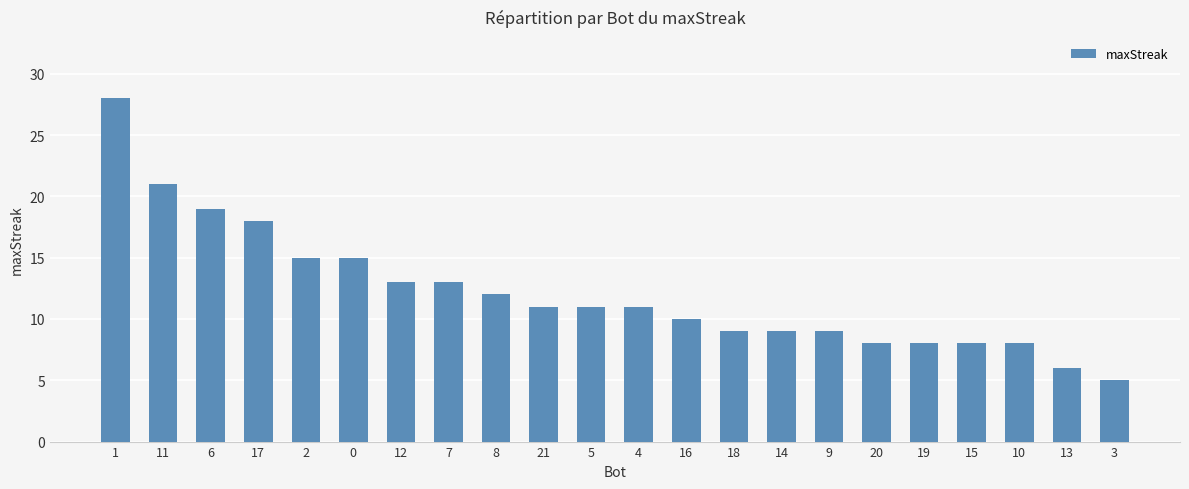

Are the bars horizontal?

No